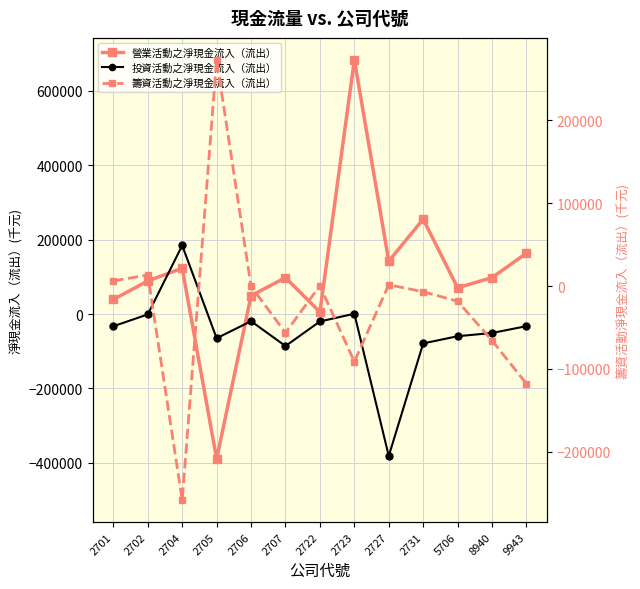

What is the difference between the maximum and minimum values in the 投資活動之淨現金流入（流出） series?

565831